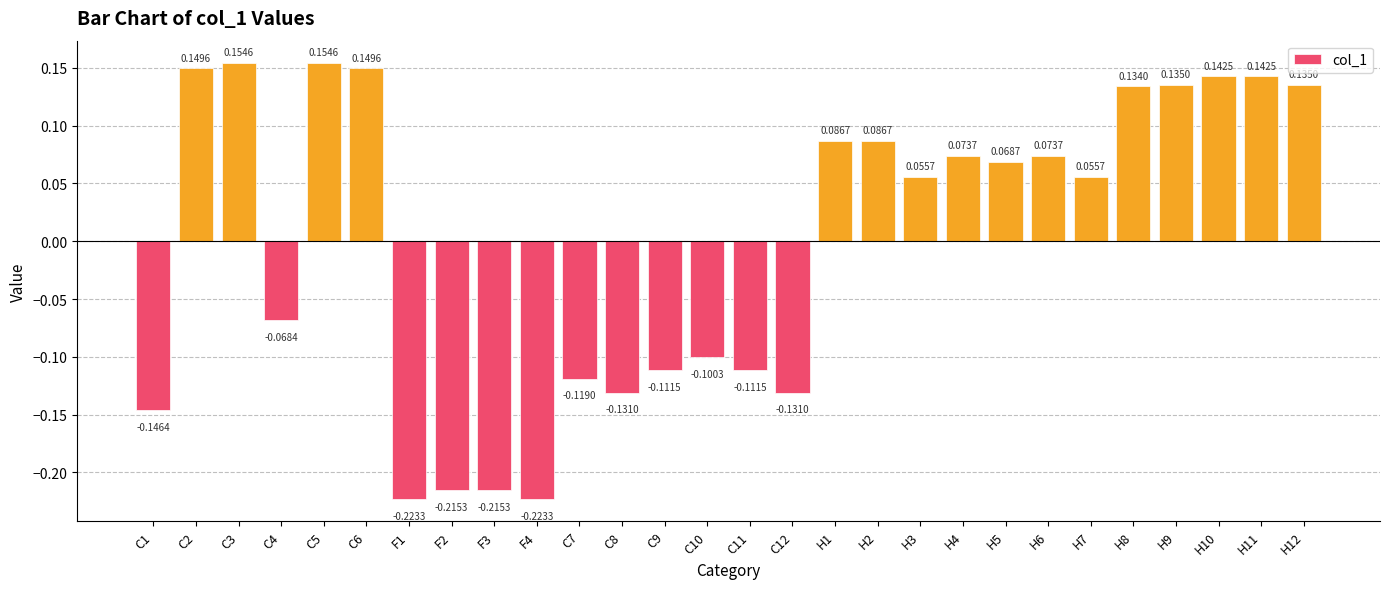

Between C11 and C10, which is larger?

C10